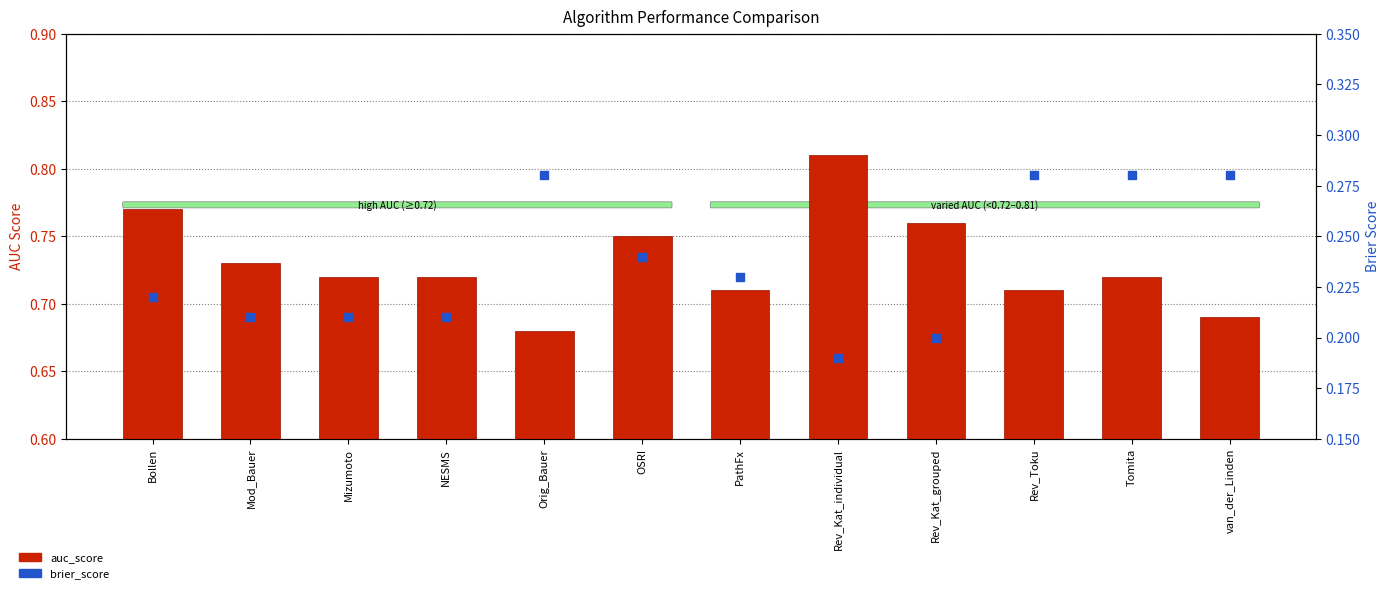

Which series has the largest total across all categories?

auc_score